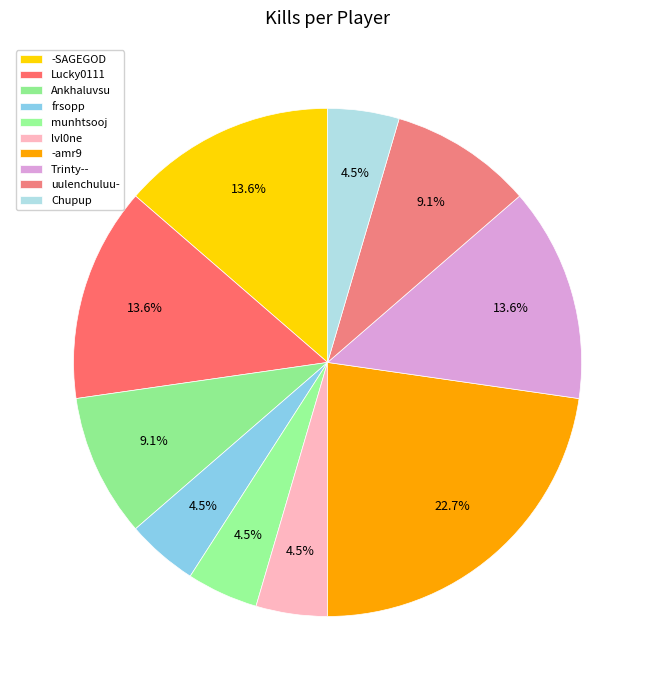

Count the number of slices in the pie.

10